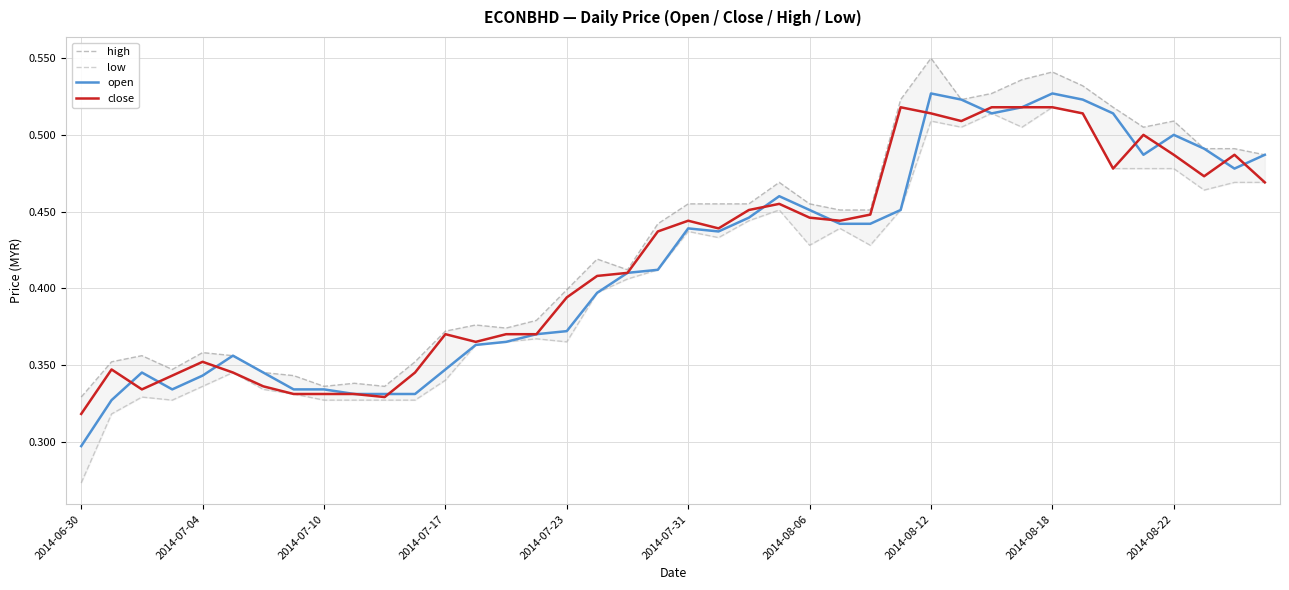

The open series shows 0.6 at 2014-07-10. True or false?

False